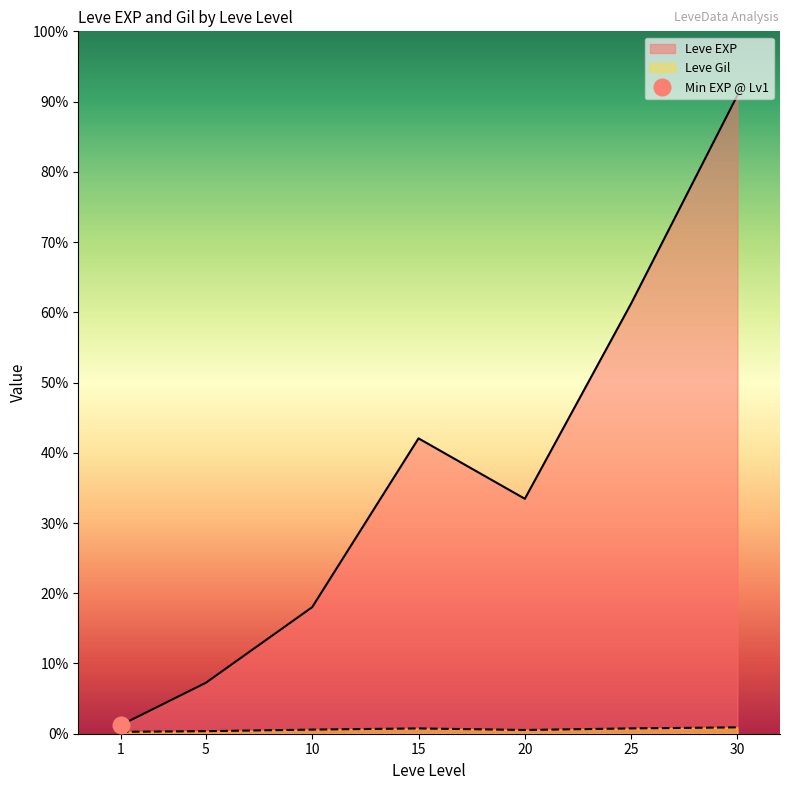

What is the total value across all series at 5?

3739